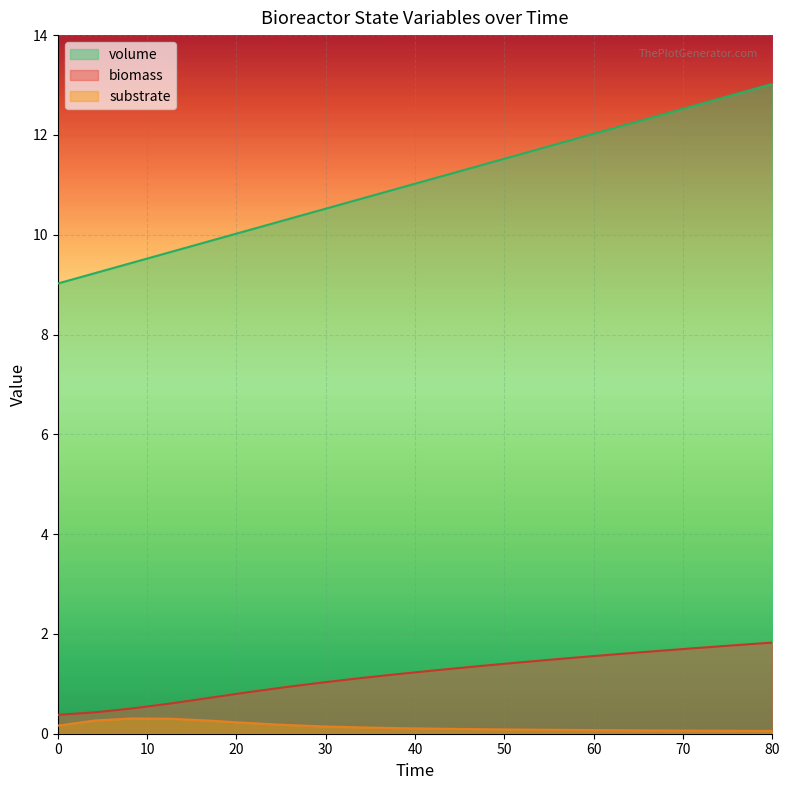

How many lines are shown in the chart?

3